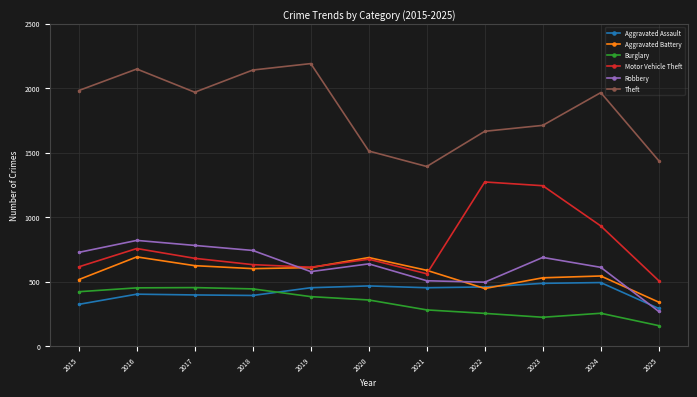

What is the sum of the Aggravated Assault values at 2019 and 2021?

904